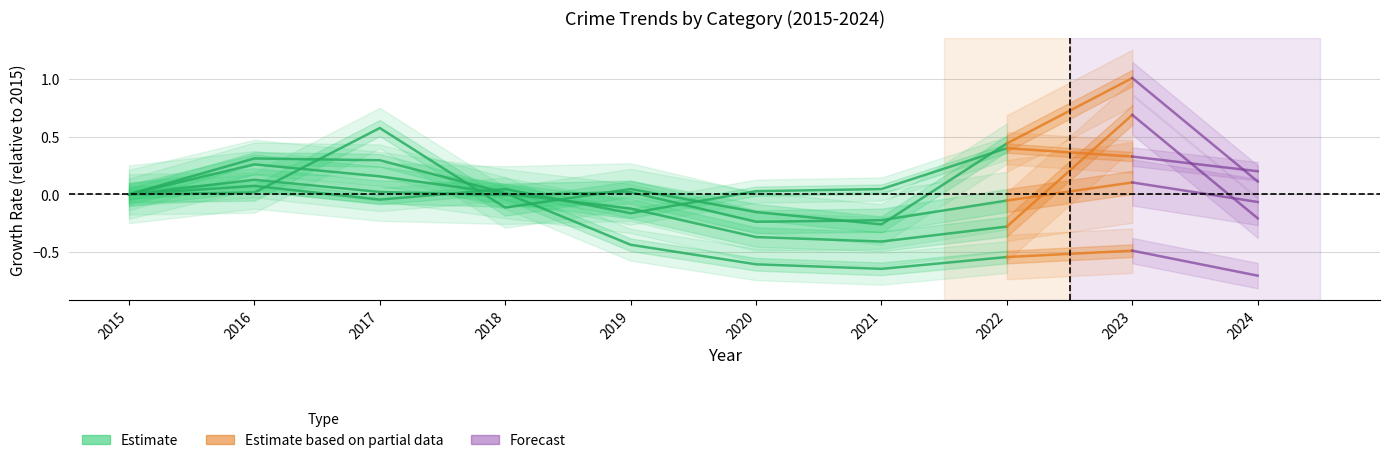

At which label does Motor Vehicle Theft first exceed 0?

2016